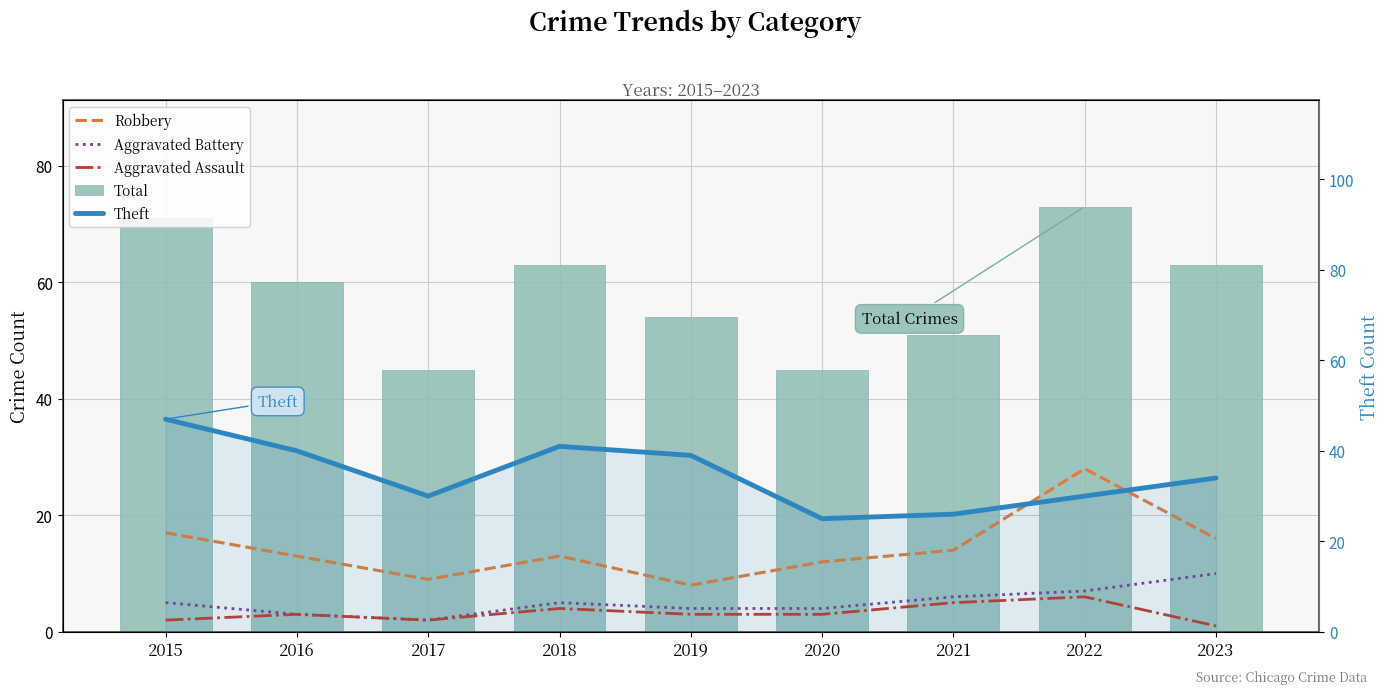

How many data points in Aggravated Battery are less than 5?

4